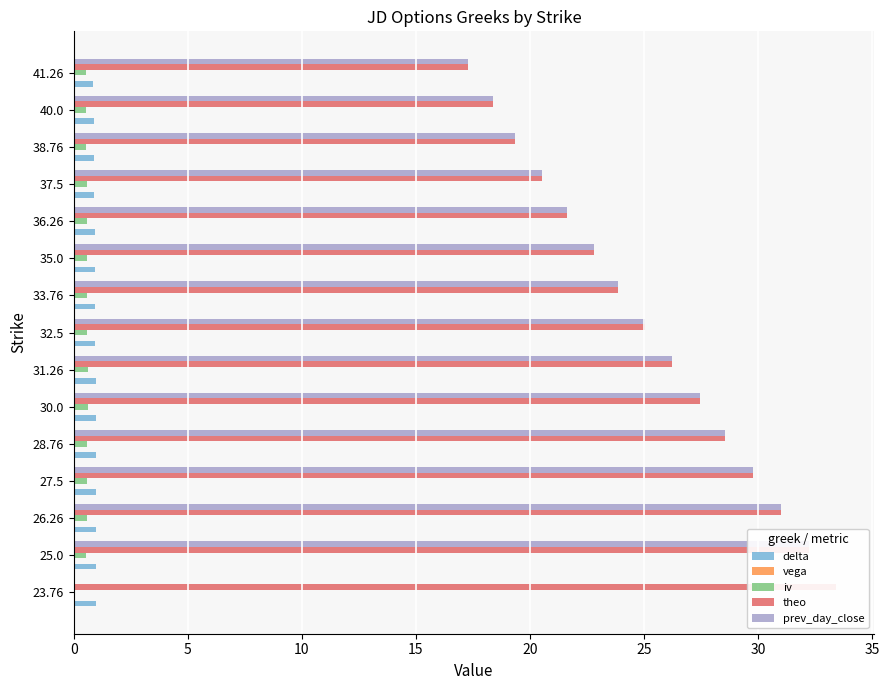

Which series changed the most between 0 and 12?

prev_day_close